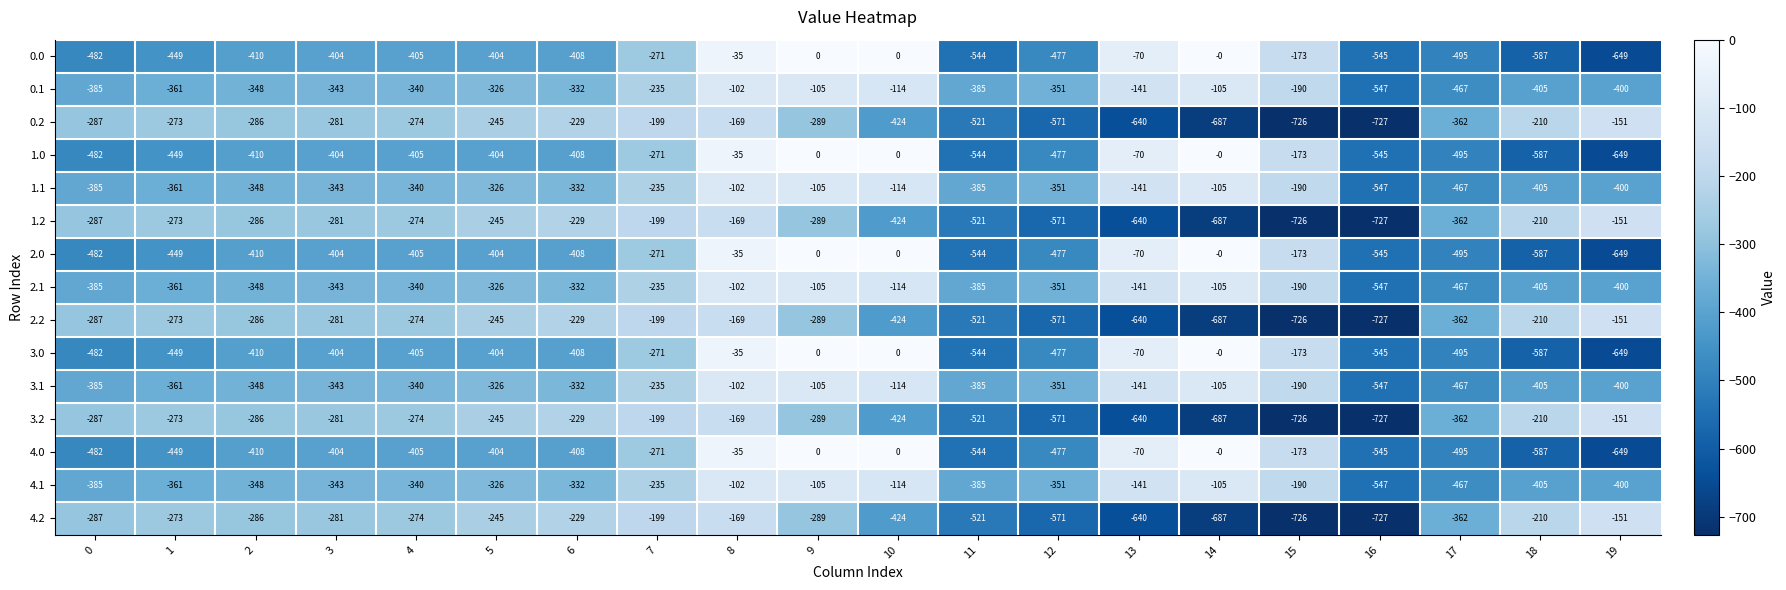

Is it true that 0.2 equals -118 at 0?

False